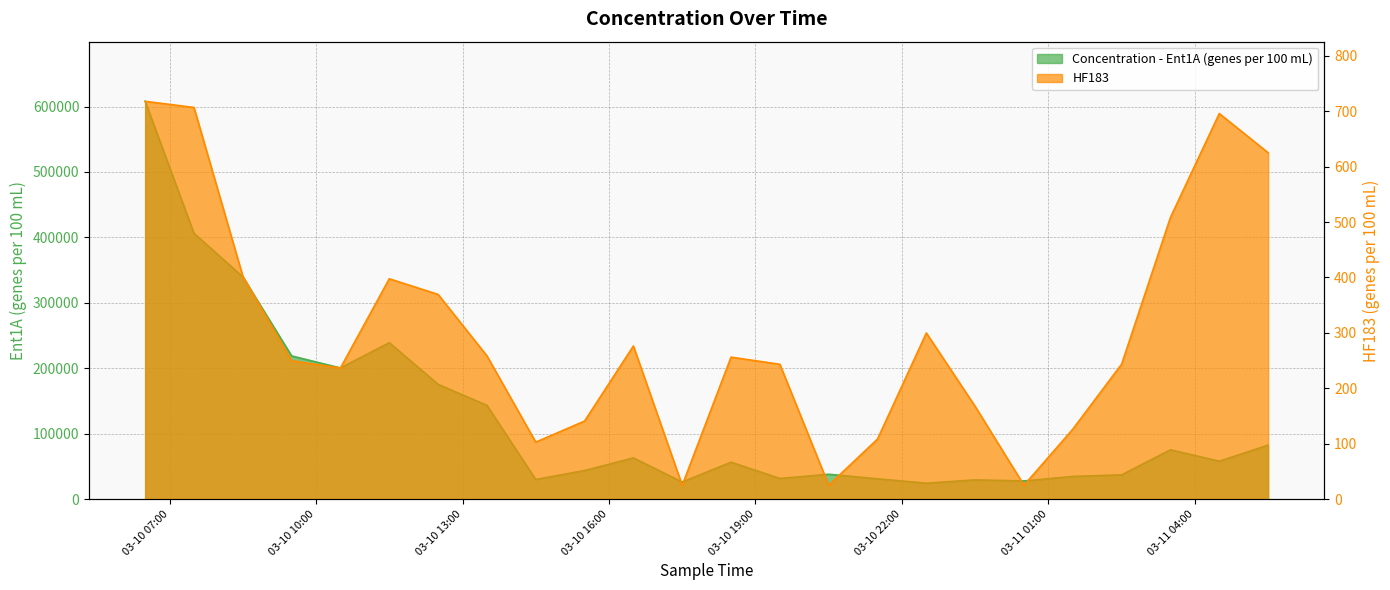

What is the value of the Concentration - Ent1A (genes per 100 mL) point at the 15th from the left?

37971.7